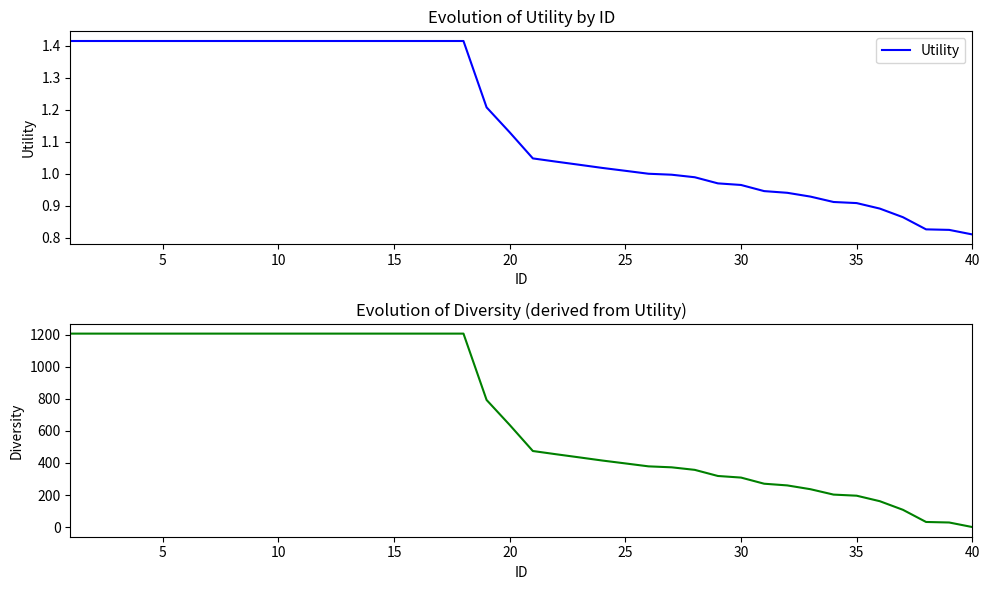

True or false: Diversity and Utility cross at least once.

True